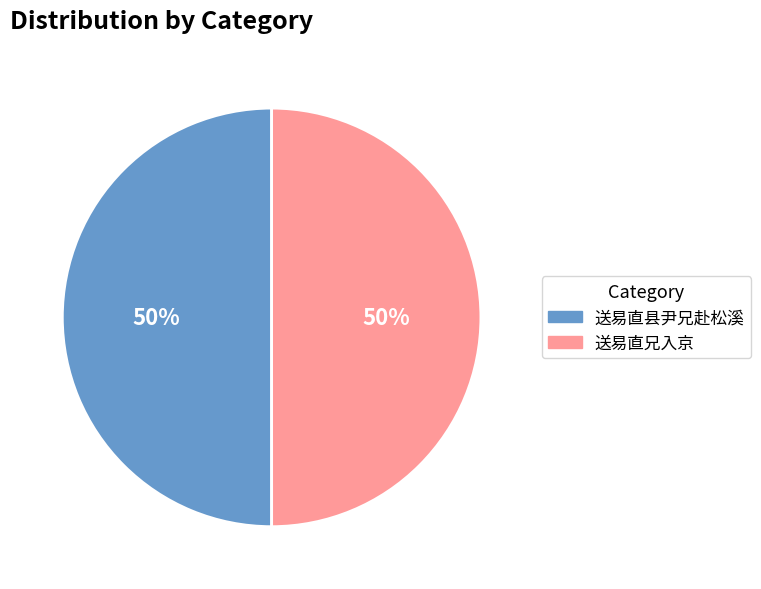

Is the sum of 送易直县尹兄赴松溪 and 送易直兄入京 greater than half?

Yes